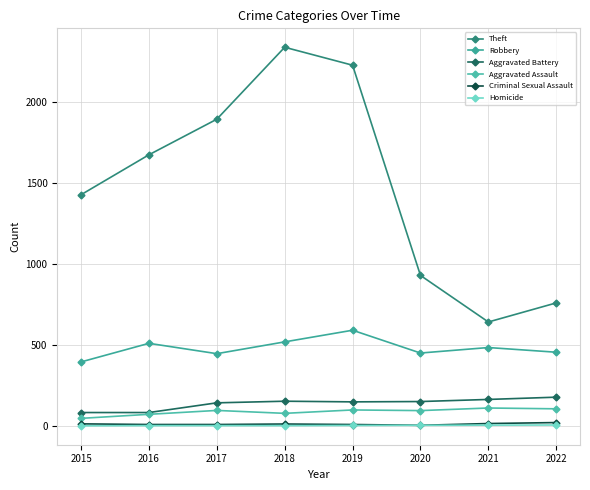

Reading right to left, transcribe all the data shown in this chart.

Theft: 760	642	930	2230	2341	1896	1676	1429
Robbery: 455	484	450	591	519	446	510	395
Aggravated Battery: 177	163	150	148	152	142	82	82
Aggravated Assault: 105	110	94	98	77	95	71	46
Criminal Sexual Assault: 20	14	3	8	11	8	8	12
Homicide: 5	4	3	2	1	1	1	0